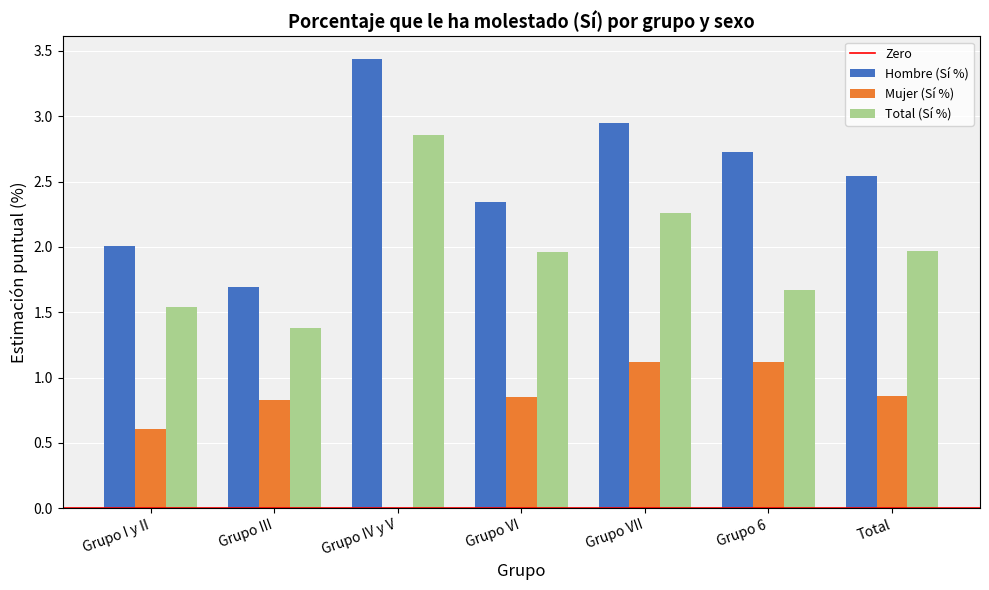

Is it true that Total (Sí %) equals 0.8 at Total?

False